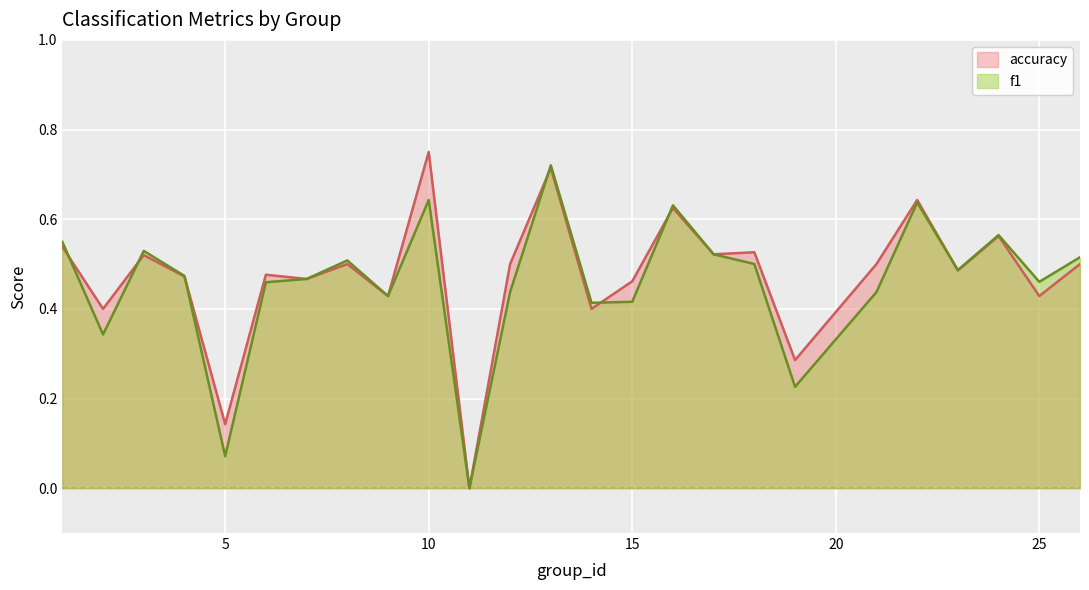

Reading left to right, what are all the values shown in this chart?

f1: 0.5	0.3	0.5	0.5	0.1	0.5	0.5	0.5	0.4	0.6	0.0	0.4	0.7	0.4	0.4	0.6	0.5	0.5	0.2	0.4	0.6	0.5	0.6	0.5	0.5
accuracy: 0.5	0.4	0.5	0.5	0.1	0.5	0.5	0.5	0.4	0.8	0.0	0.5	0.7	0.4	0.5	0.6	0.5	0.5	0.3	0.5	0.6	0.5	0.6	0.4	0.5